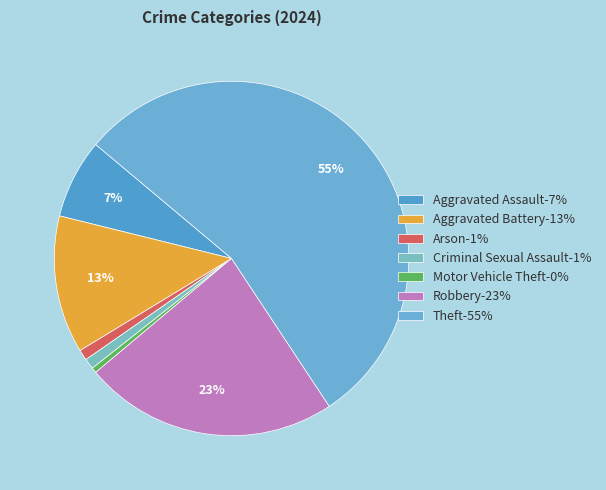

Count the number of slices in the pie.

7